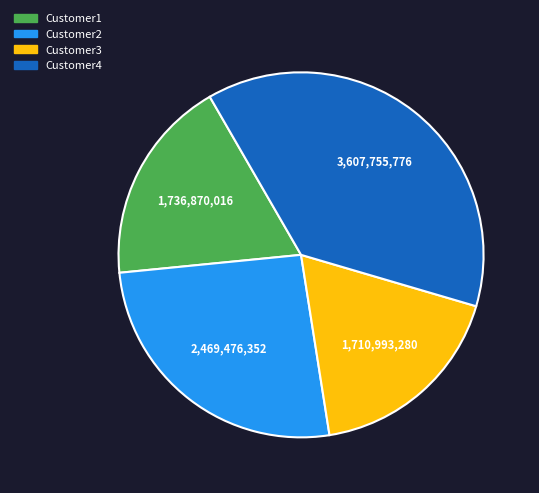

Which slice is the largest?

Customer4